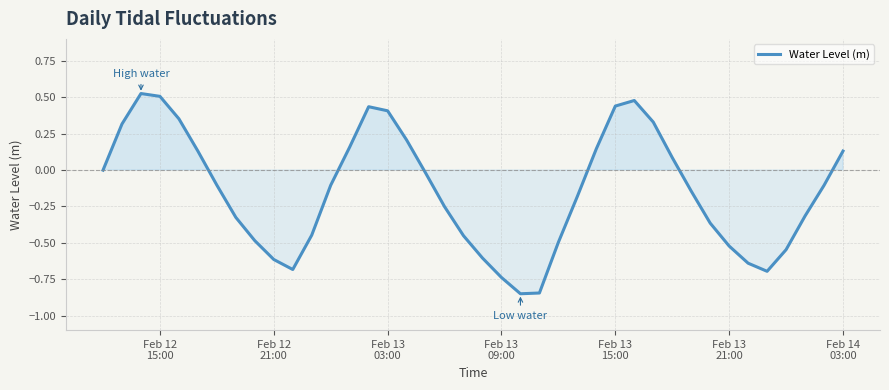

How many lines are shown in the chart?

1